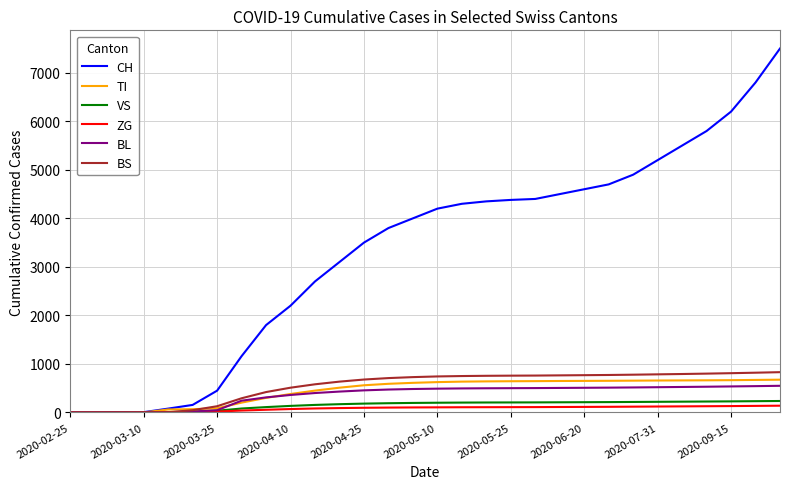

Count the number of categories in the chart.

30